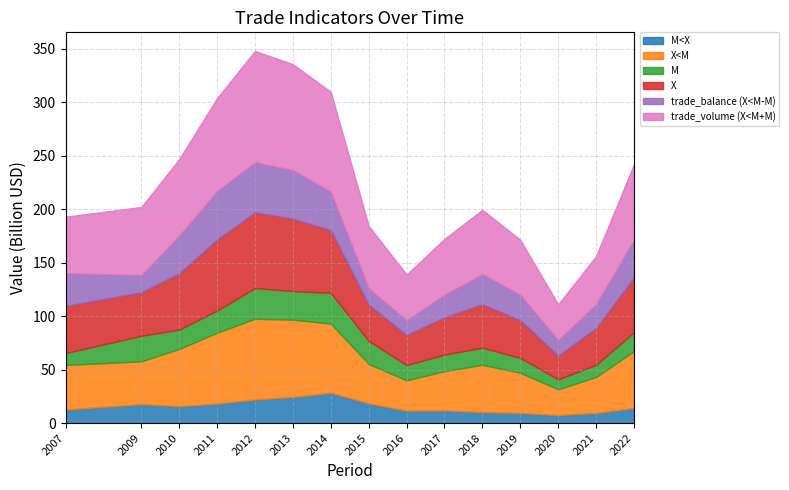

True or false: trade_volume (X<M+M) has a value of 26681772747.3 at 2009.

False